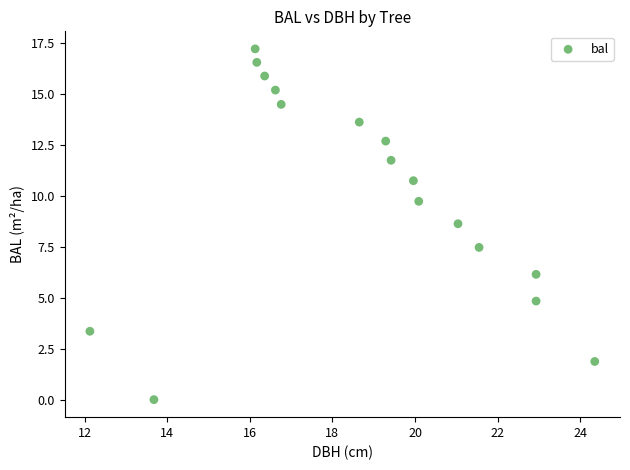

What is the range of Y values (max minus min)?

17.2